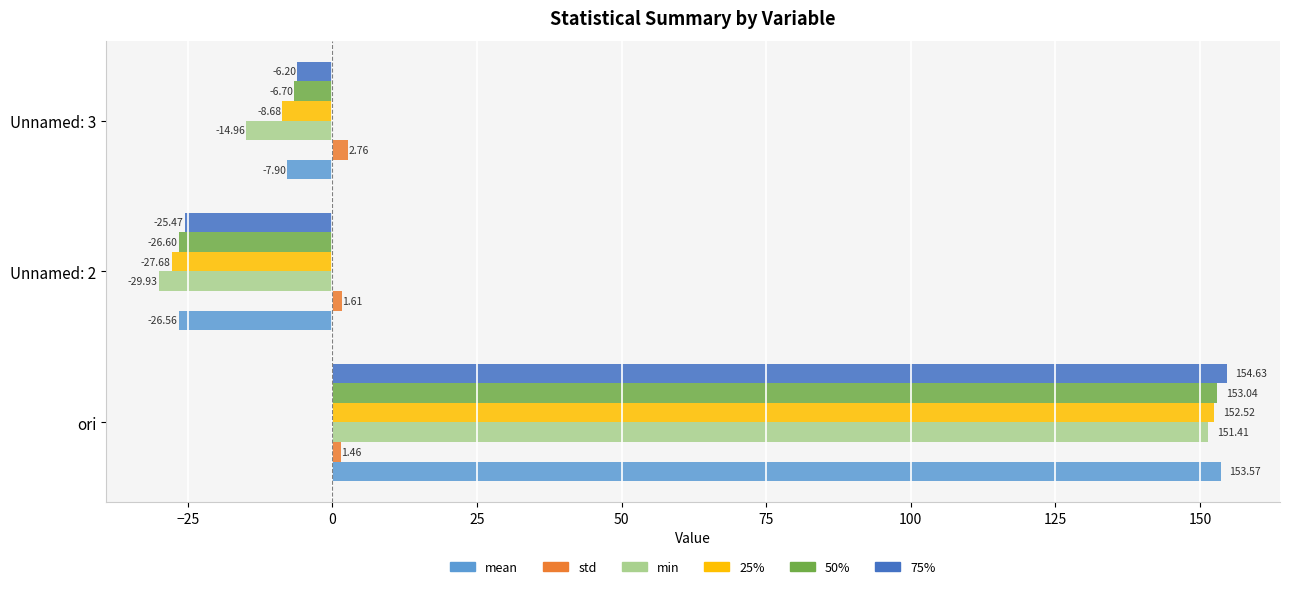

Which series changed the most between Unnamed: 2 and Unnamed: 3?

50%